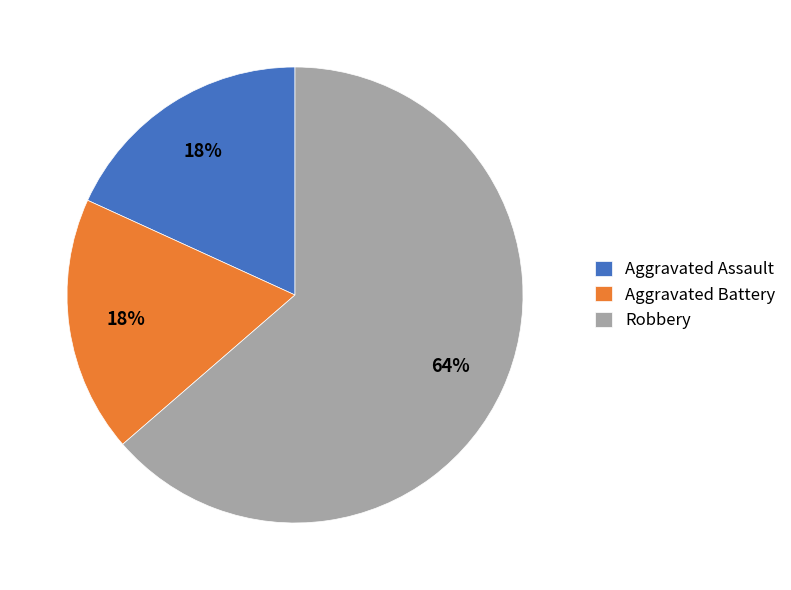

Does Robbery account for over 50% of the chart?

Yes